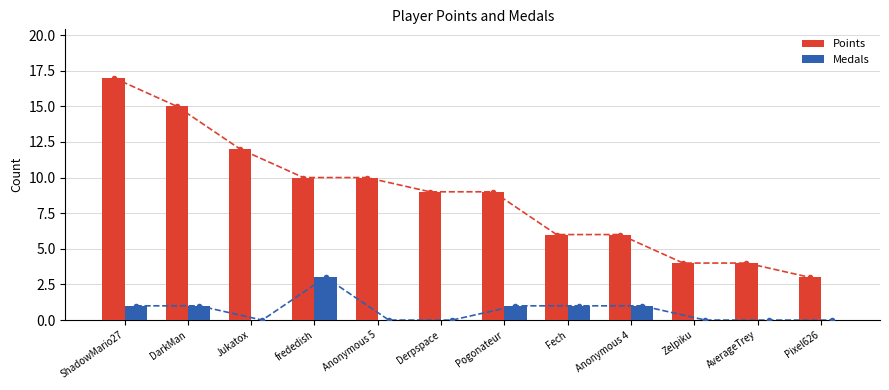

Is the value of Medals at Anonymous 5 greater than the value of Points at Anonymous 4?

No